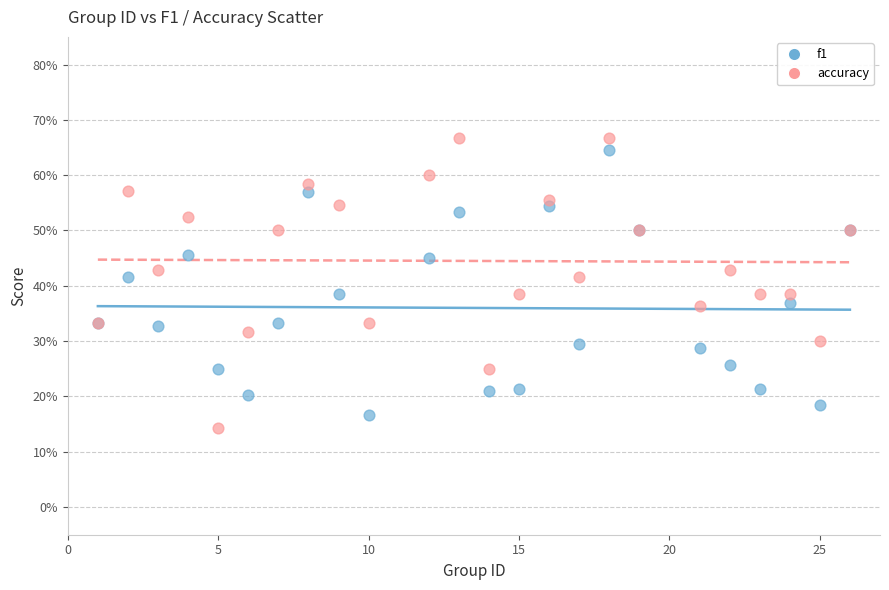

What are all the series names shown in the legend?

f1, accuracy